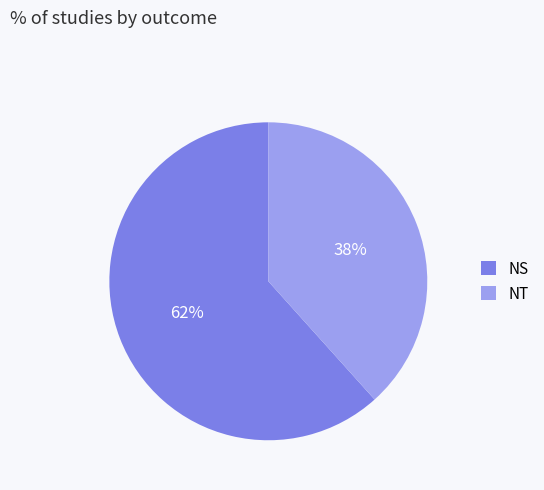

The NT slice represents 38% of the pie. True or false?

True